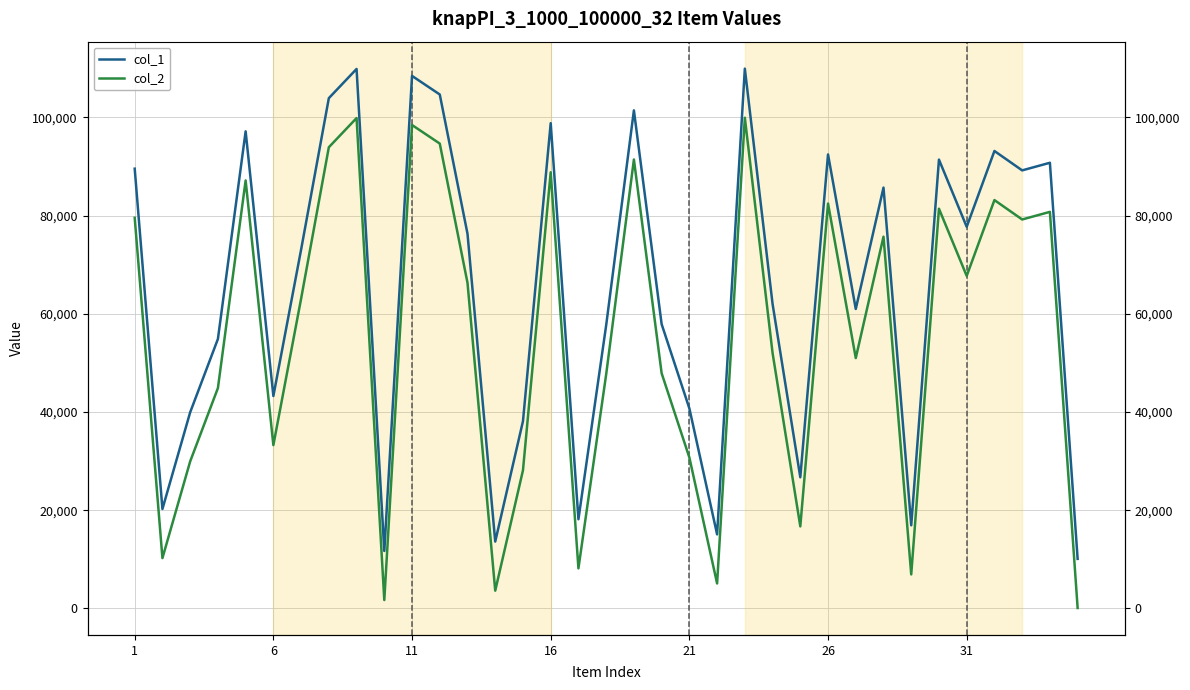

At 24, list the series in order from smallest to largest.

col_2, col_1